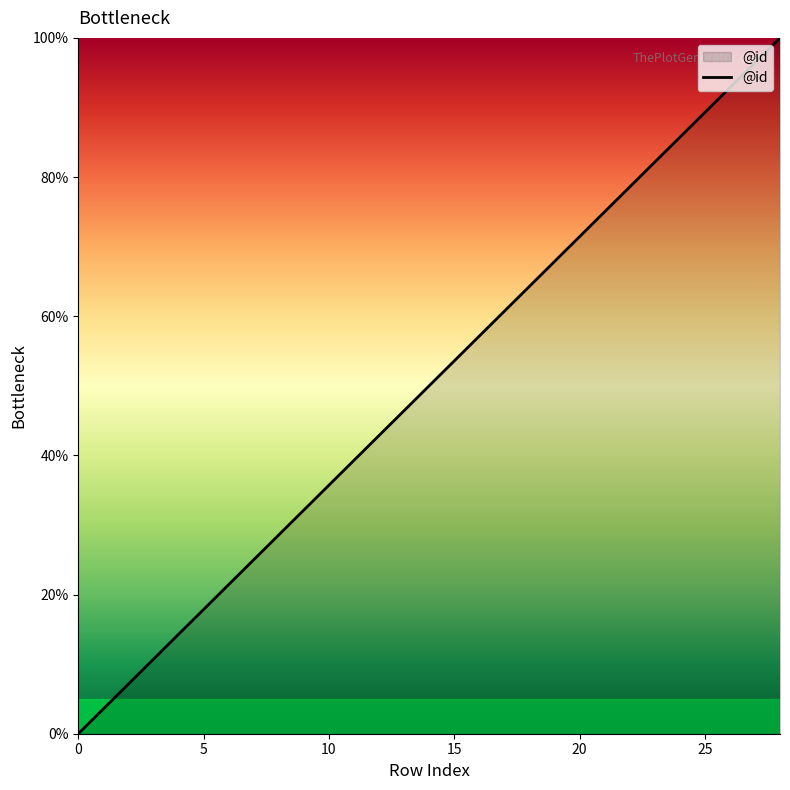

What is the greatest value displayed?

100.0